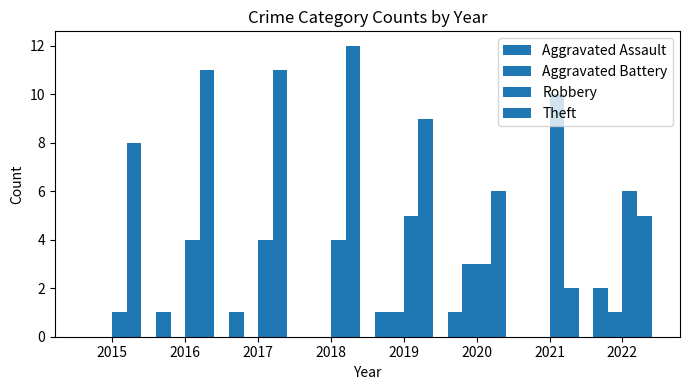

How many categories are shown in the chart?

8